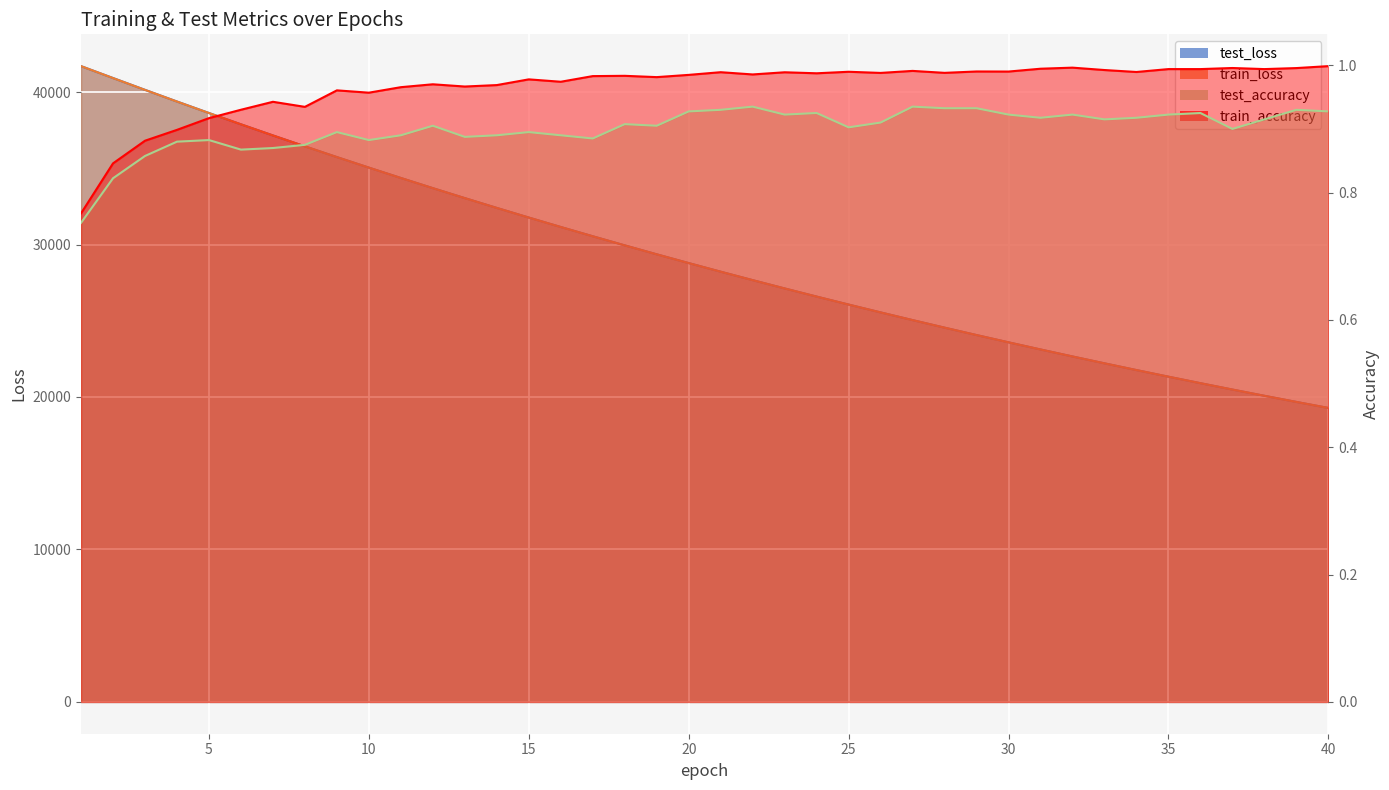

How many lines are shown in the chart?

4